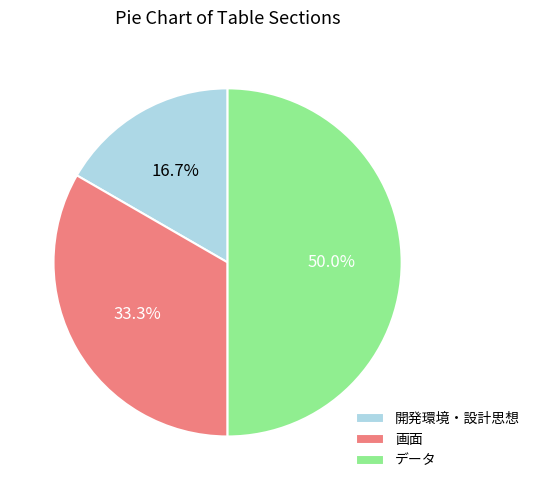

What percentage is the 画面 slice, to the nearest percent?

33%